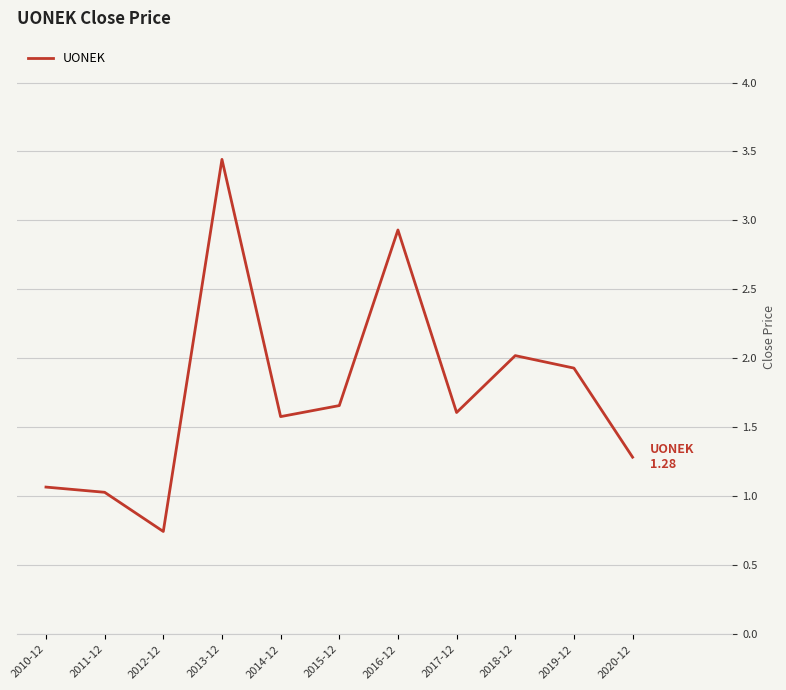

Between 2017-12 and 2019-12, which is larger?

2019-12